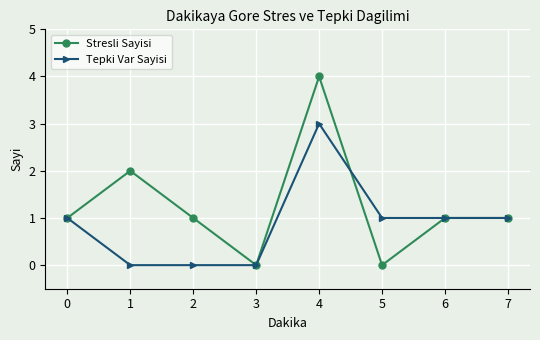

What is the greatest value displayed?

4